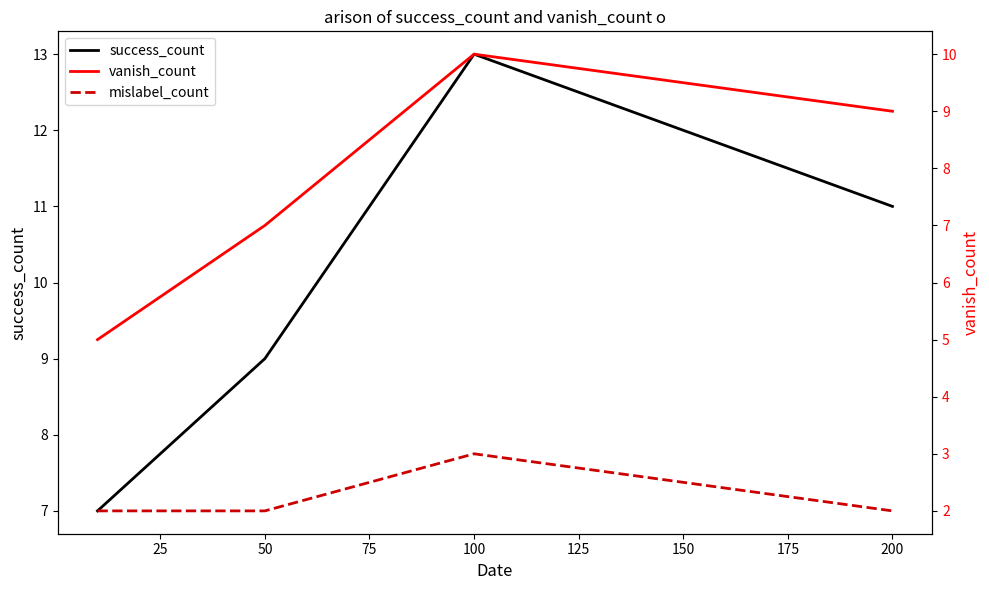

Which series has the largest total across all categories?

success_count